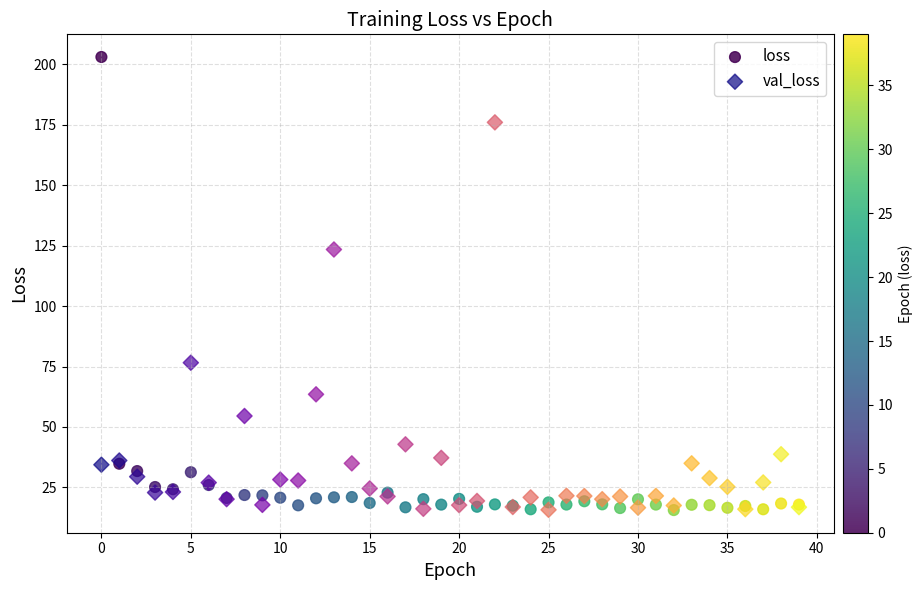

Across all series, what Y value is closest to 109?

123.4